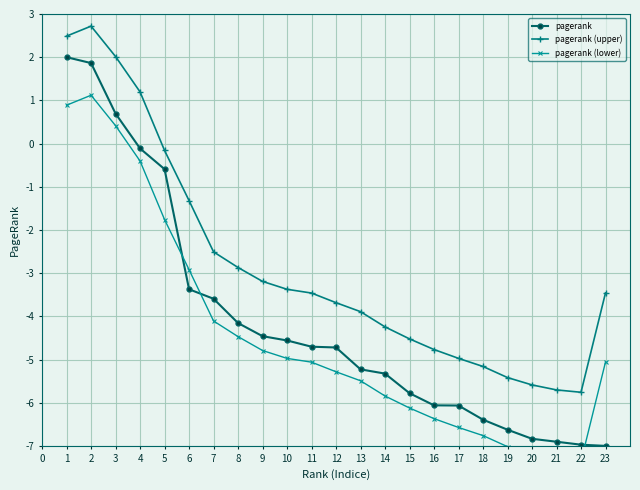

What is the value of the pagerank (lower) point at the 11th from the left?

-5.1